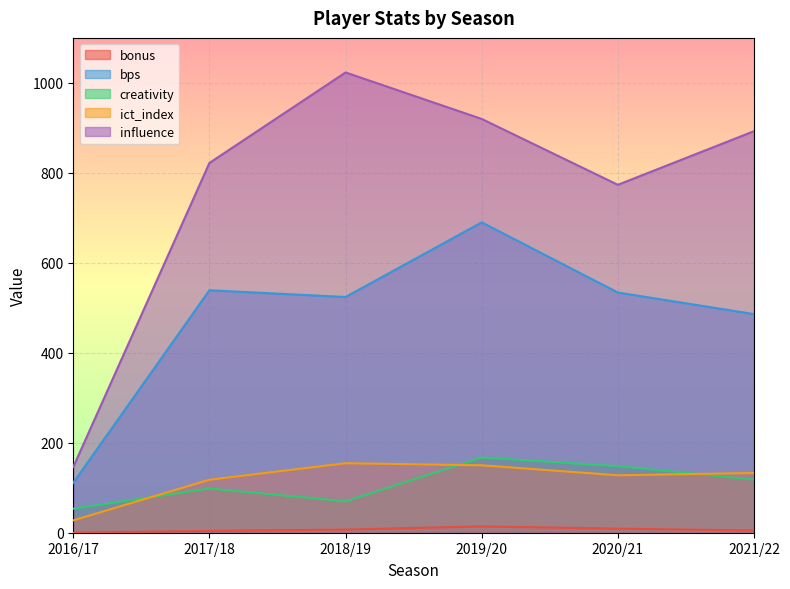

Reading left to right, list all the values displayed in this chart.

bonus: 2016/17=0.0	2017/18=4.0	2018/19=7.0	2019/20=14.0	2020/21=9.0	2021/22=5.0
bps: 2016/17=111.0	2017/18=539.0	2018/19=524.0	2019/20=690.0	2020/21=534.0	2021/22=486.0
creativity: 2016/17=53.4	2017/18=98.4	2018/19=69.8	2019/20=167.1	2020/21=148.0	2021/22=118.1
ict_index: 2016/17=27.5	2017/18=117.8	2018/19=154.5	2019/20=149.9	2020/21=127.7	2021/22=132.8
influence: 2016/17=146.2	2017/18=822.0	2018/19=1023.2	2019/20=919.8	2020/21=773.4	2021/22=892.6